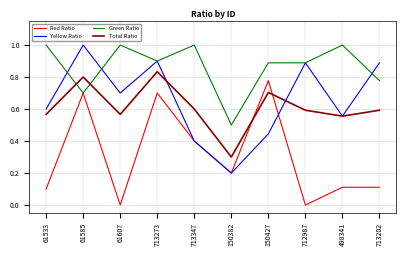

True or false: Green Ratio has a value of 1.0 at 713347.

True